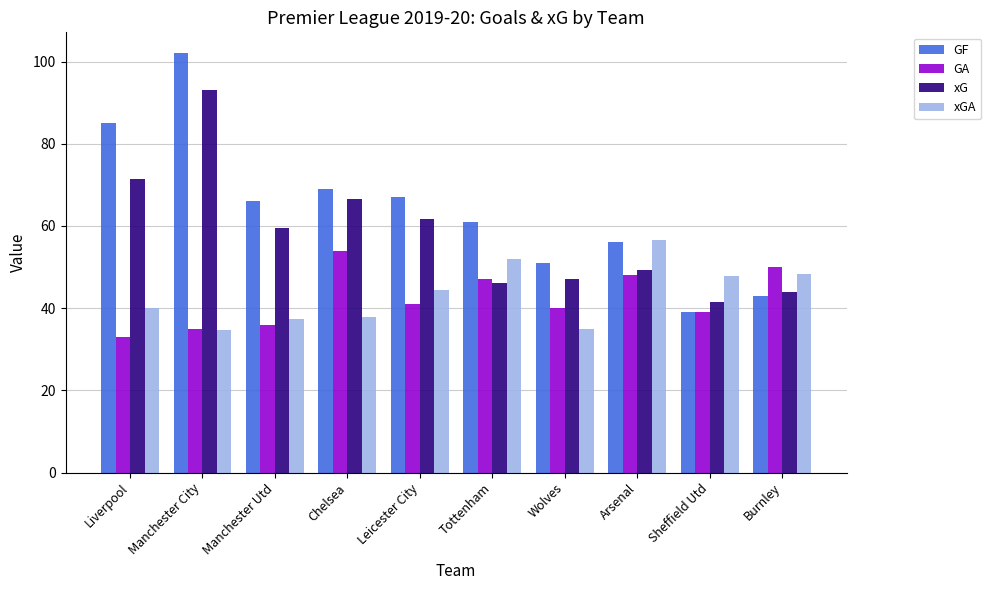

How many values in the xG series exceed 59?

5